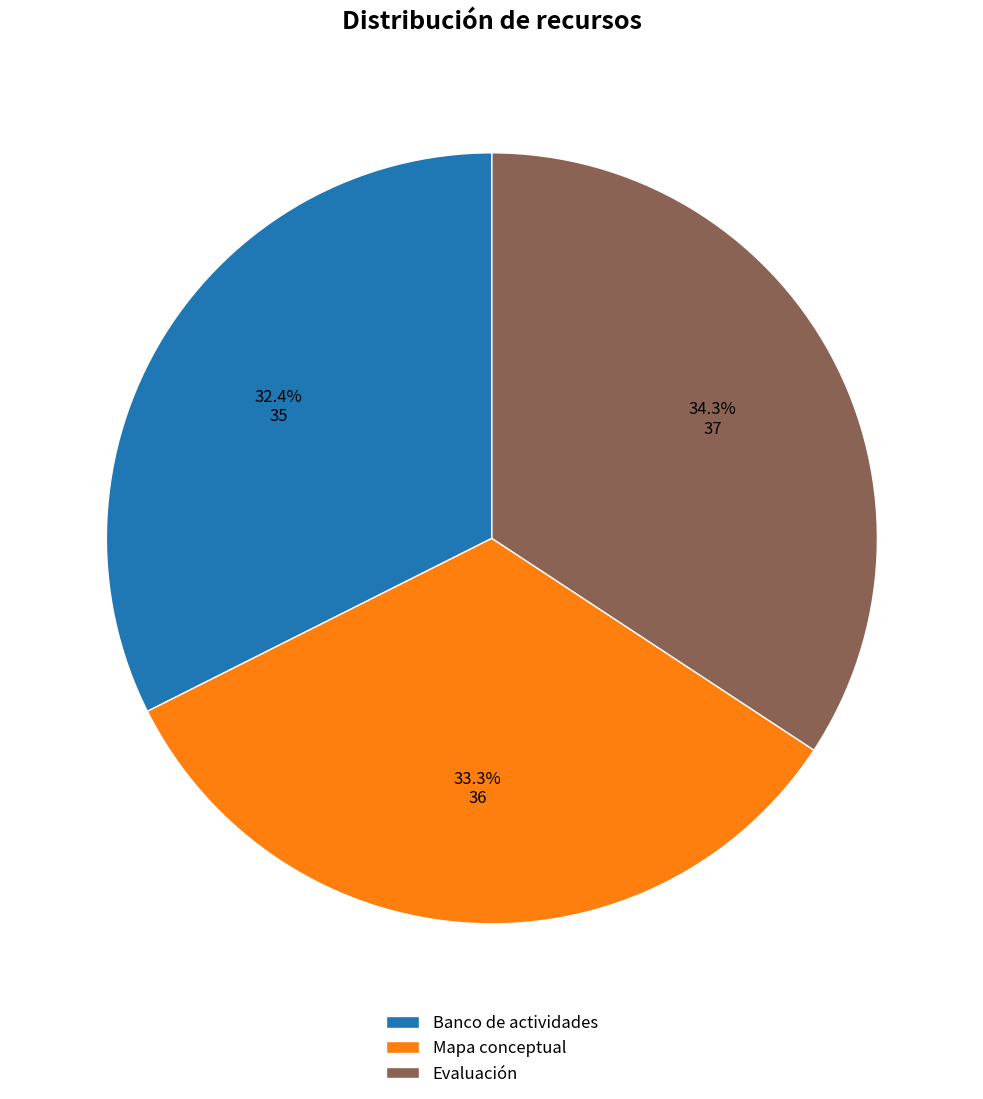

True or false: Mapa conceptual accounts for 48% of the total.

False